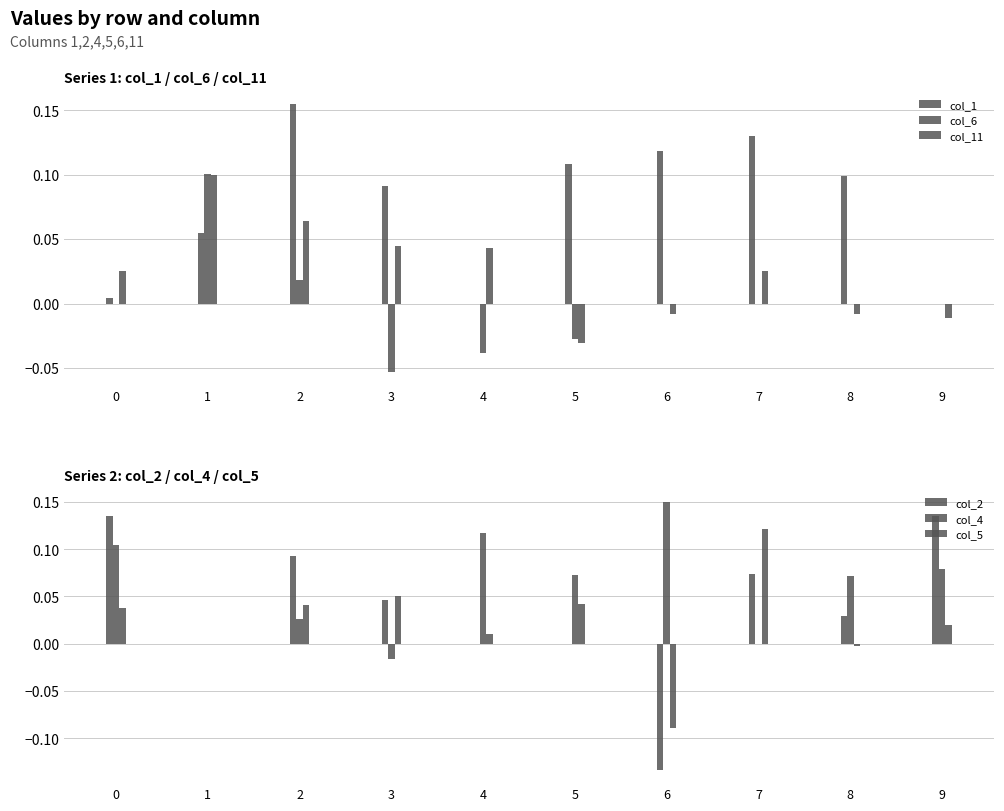

Count the number of categories in the chart.

10